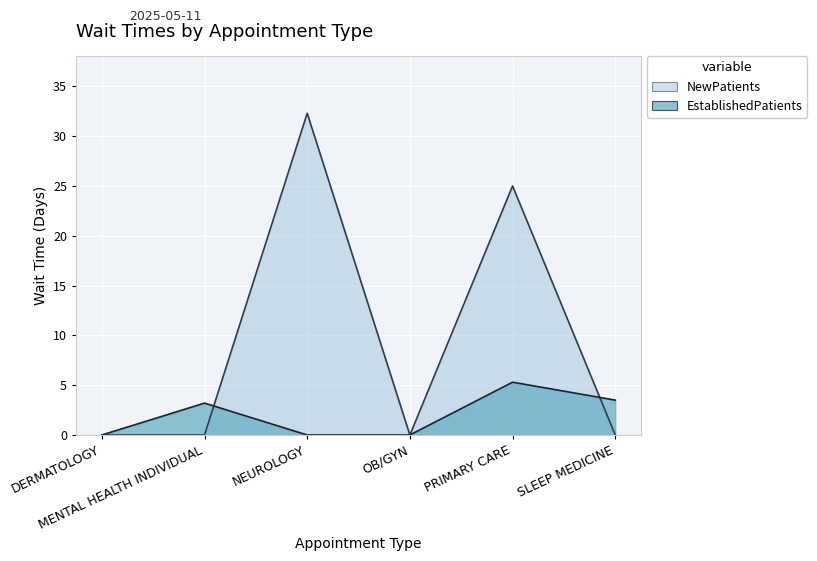

Where is the first local maximum for NewPatients?

NEUROLOGY